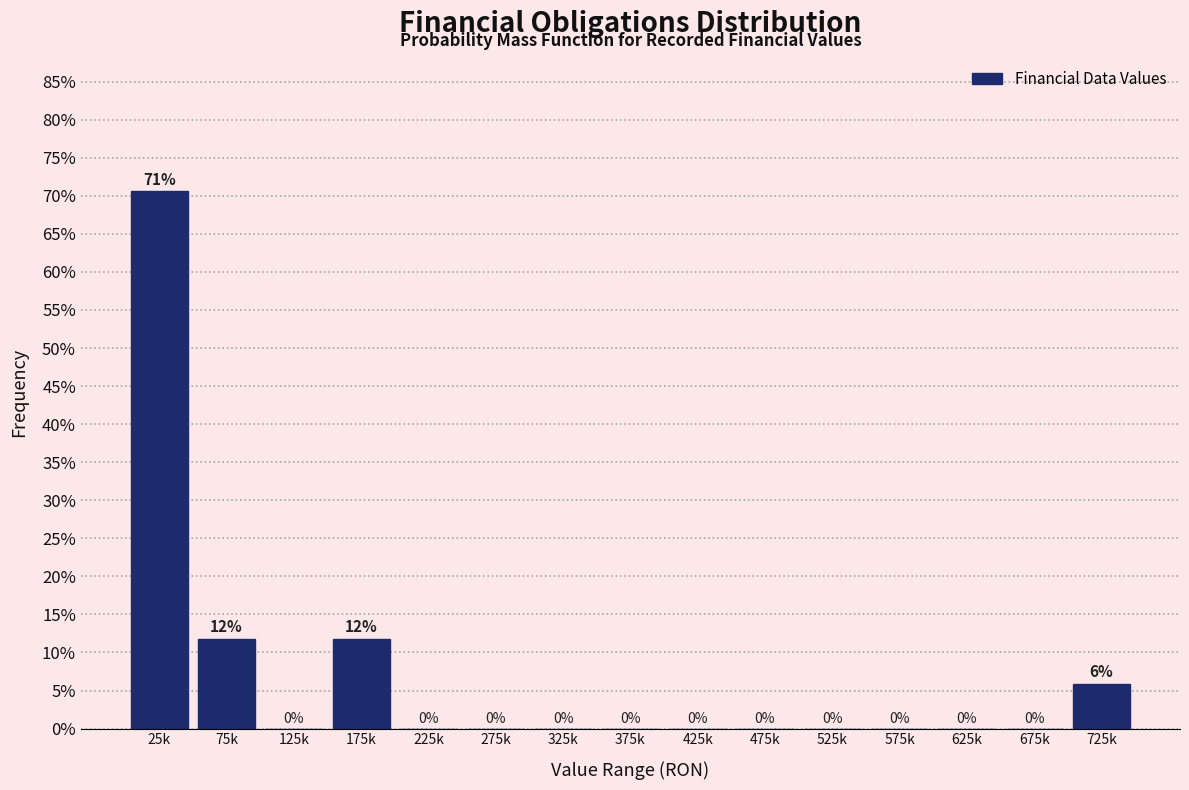

True or false: the data shows 0.0 at 375k.

True